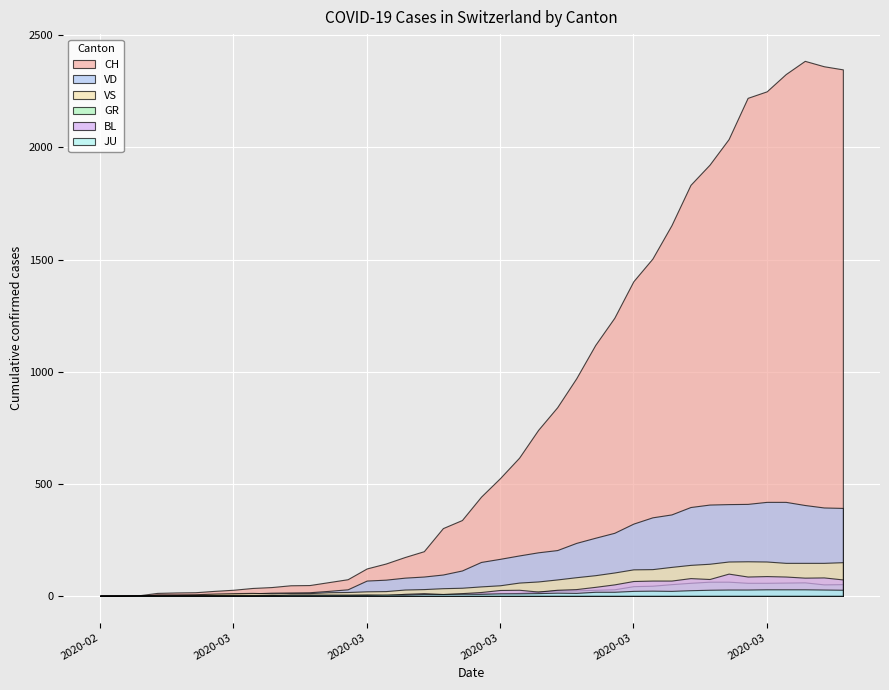

True or false: GR has more than 0 interior local peaks.

True